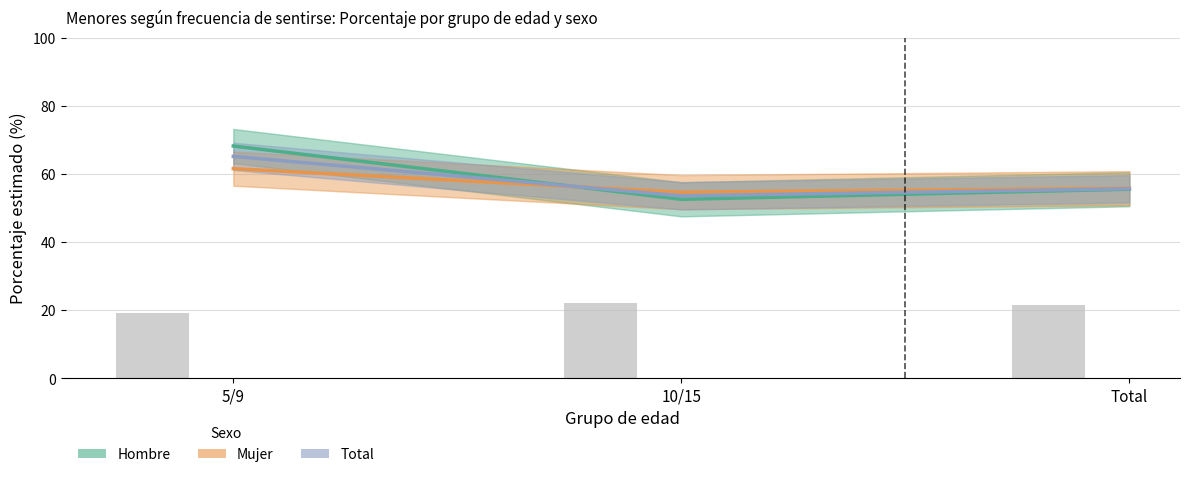

Where does the Hombre (Nunca) series first go above 55?

5/9